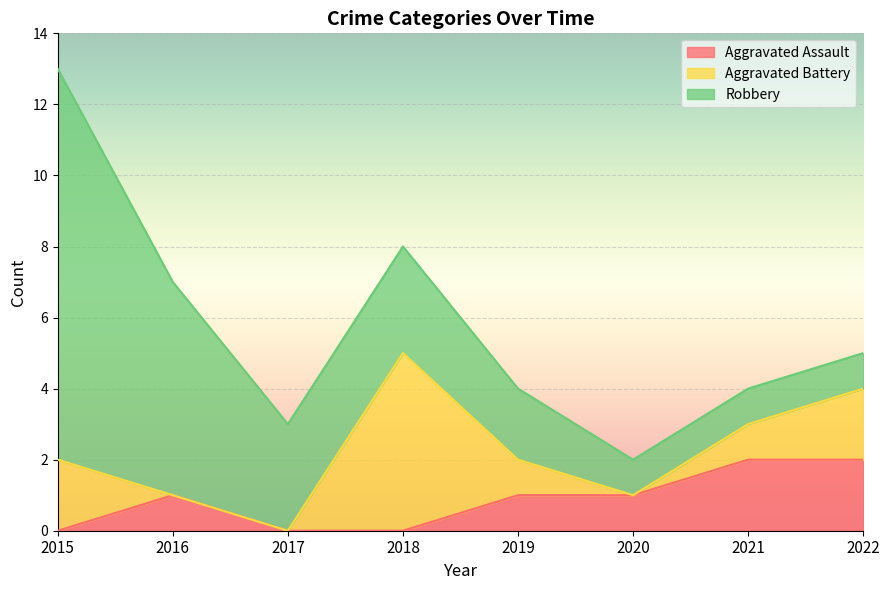

Which label corresponds to the largest value in the chart?

2015